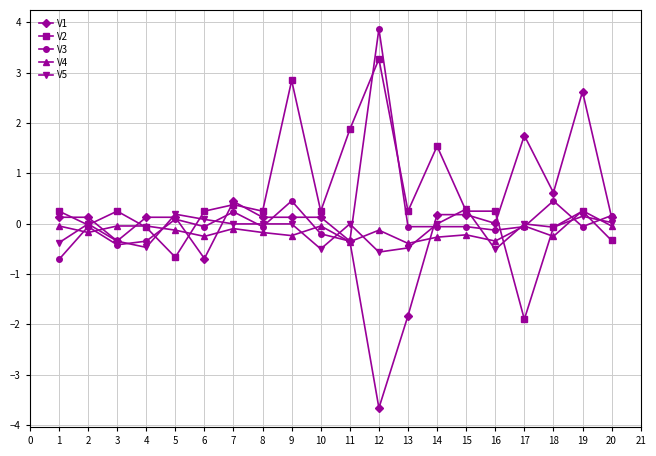

Which category has the lowest value across all series?

12